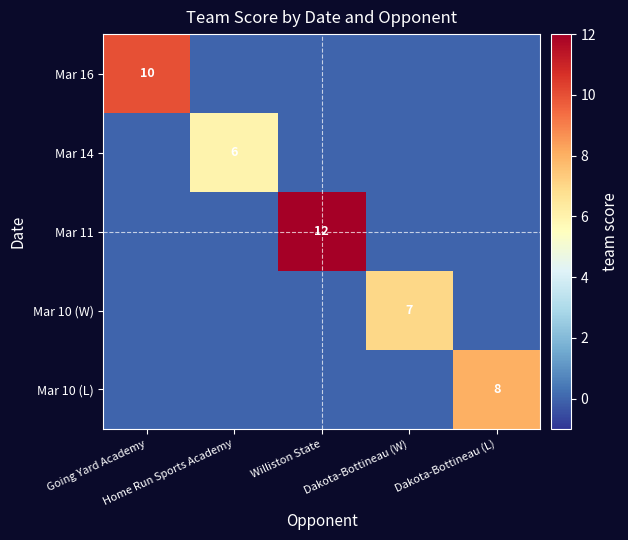

Is it true that Mar 16 equals 0 at Williston State?

True